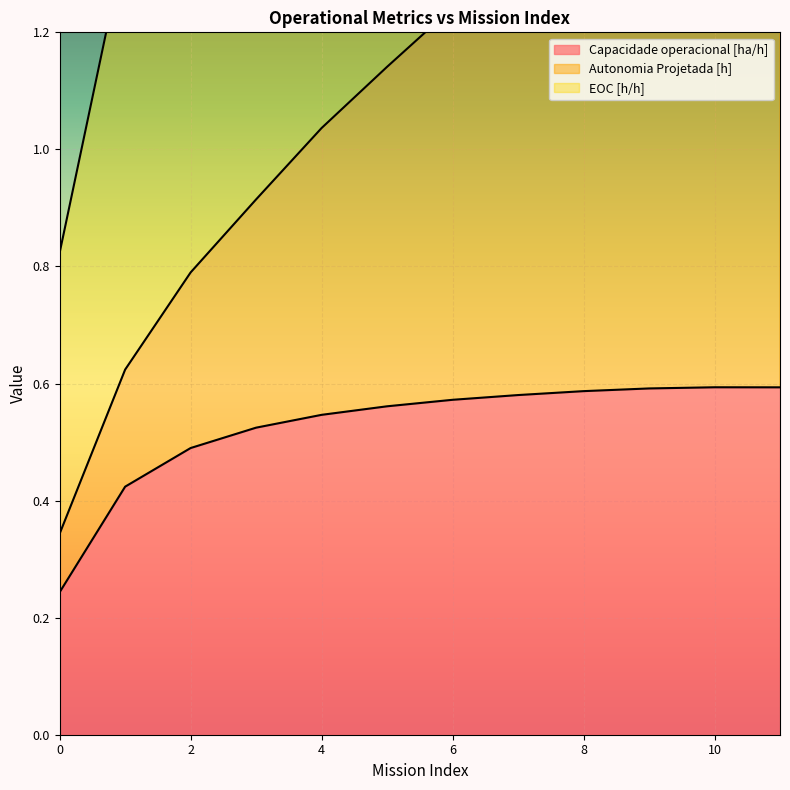

The Capacidade operacional [ha/h] series shows 0.6 at 5. True or false?

True